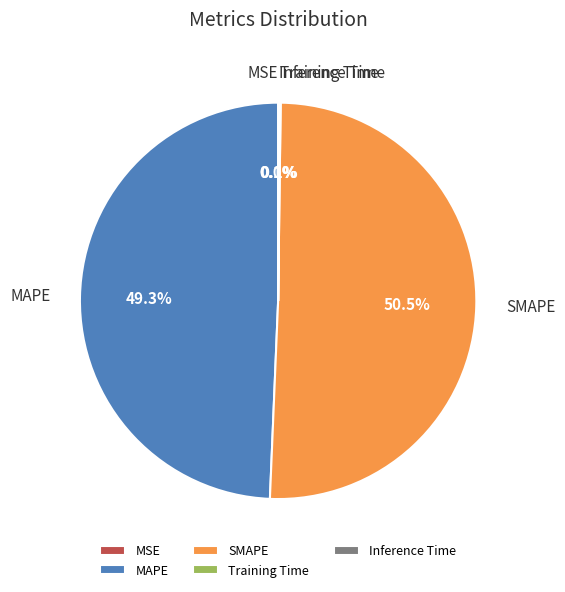

Is it true that SMAPE is 36% of the pie?

False